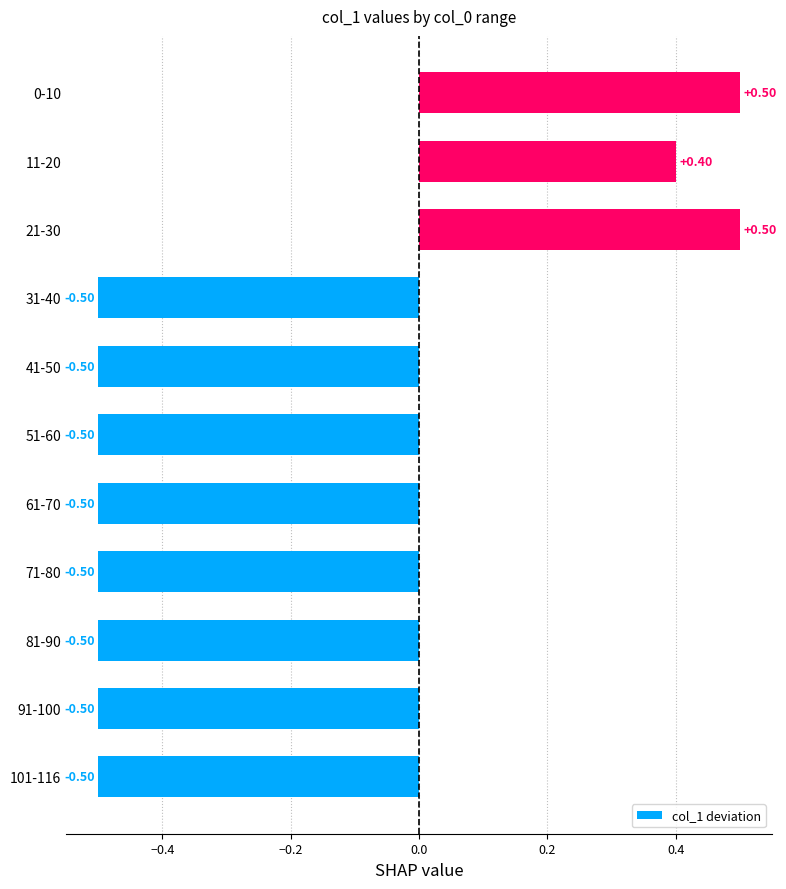

What is the sum of all values?

-2.6